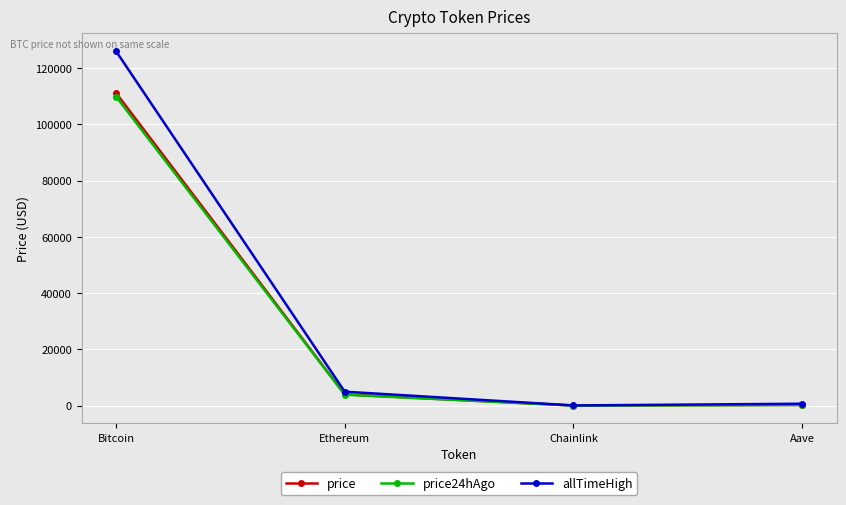

What position from the left is Ethereum?

2